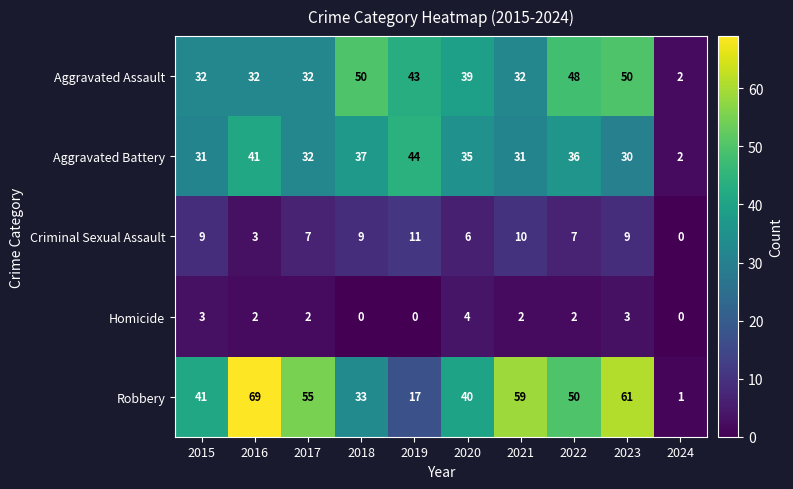

Which series has the widest spread of values?

Robbery